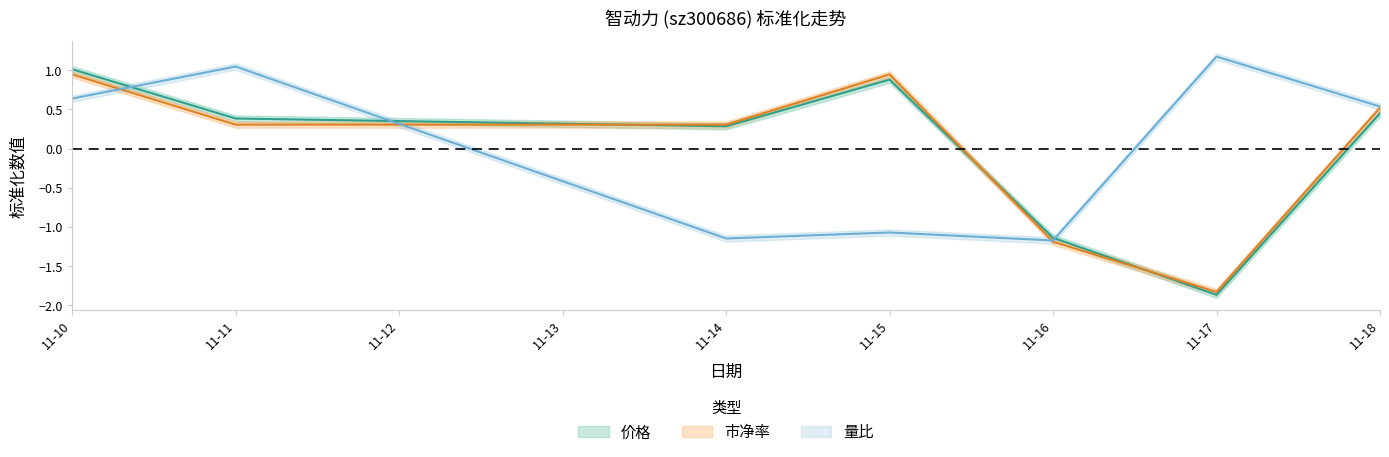

Rank the series by their average value, from lowest to highest.

价格, 量比, 市净率